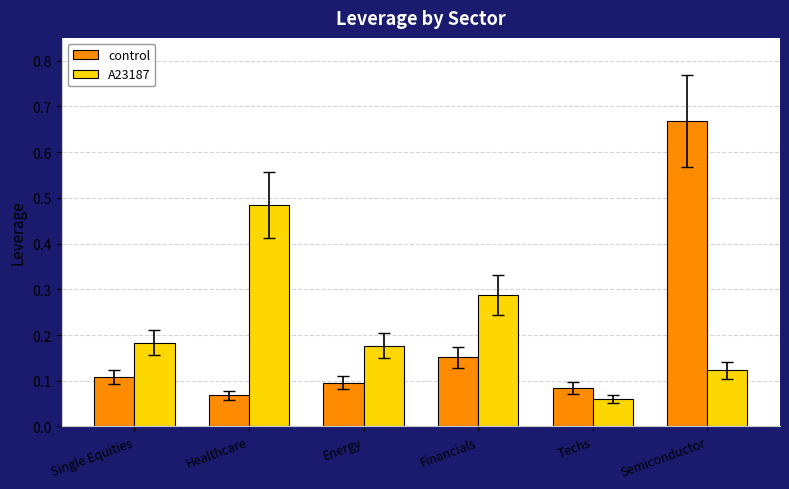

The value of A23187 at Semiconductor is 0.2. True or false?

False